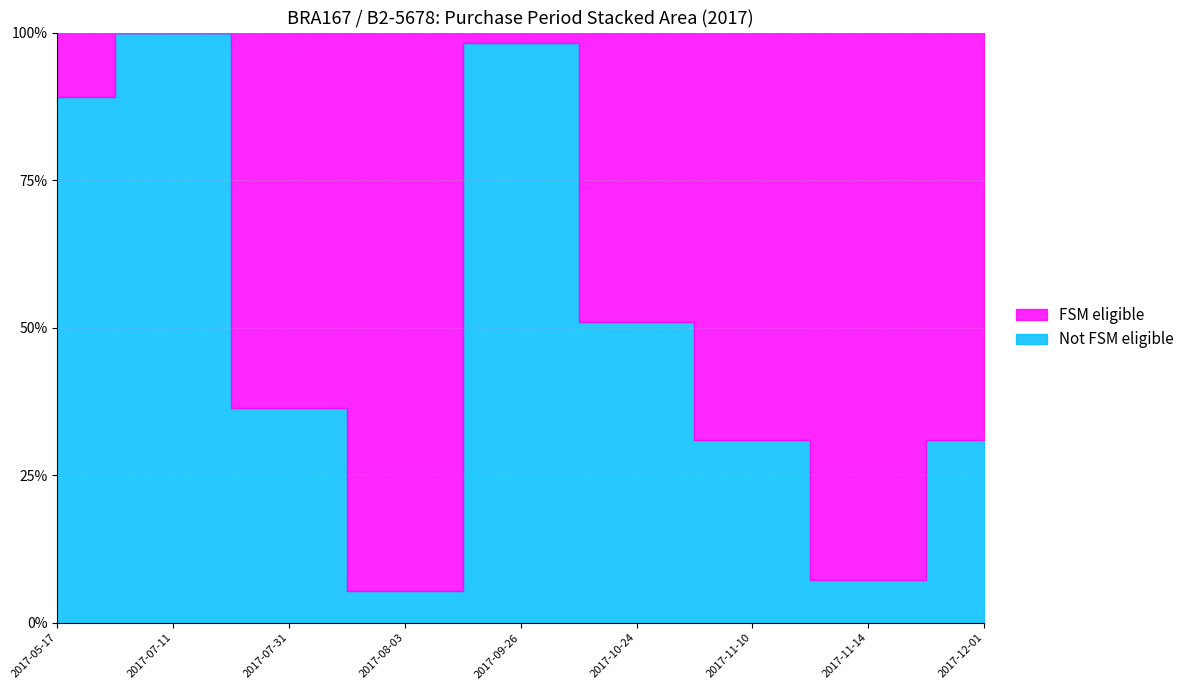

Read the value at 2017-07-11.

100.0